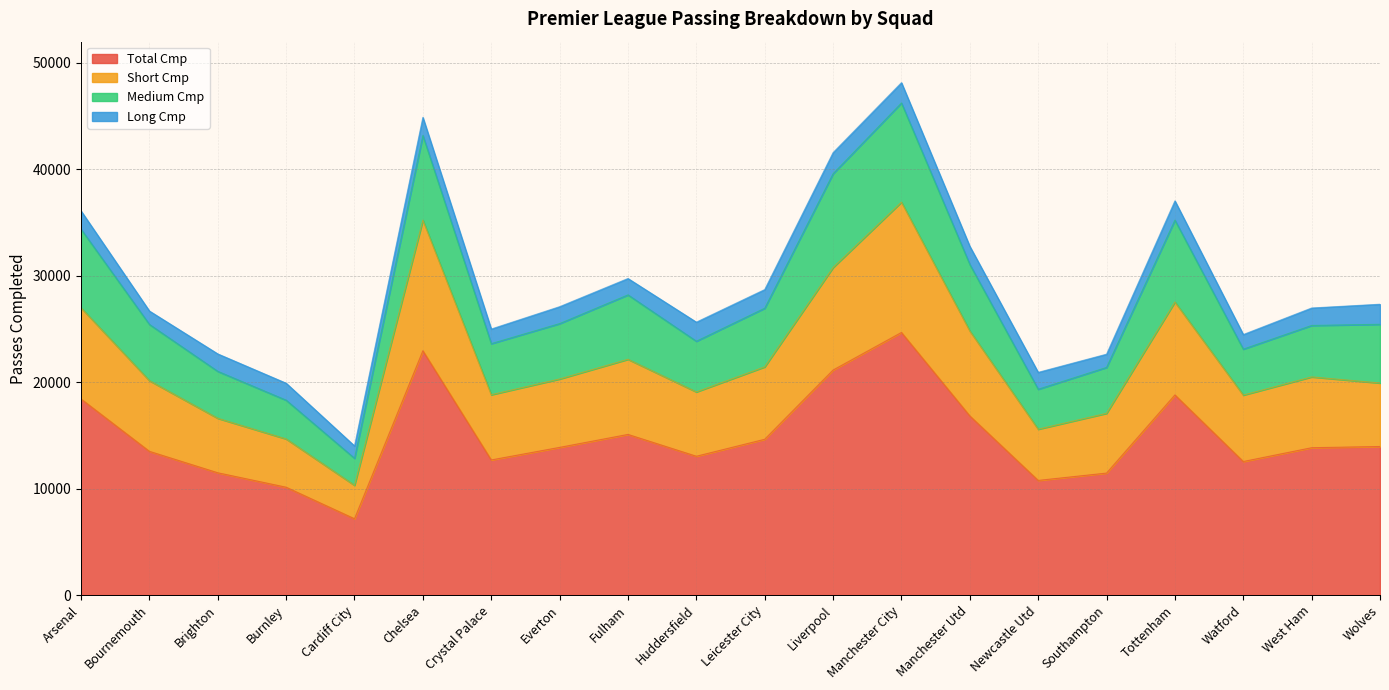

True or false: Total Cmp has more than 2 interior local peaks.

True